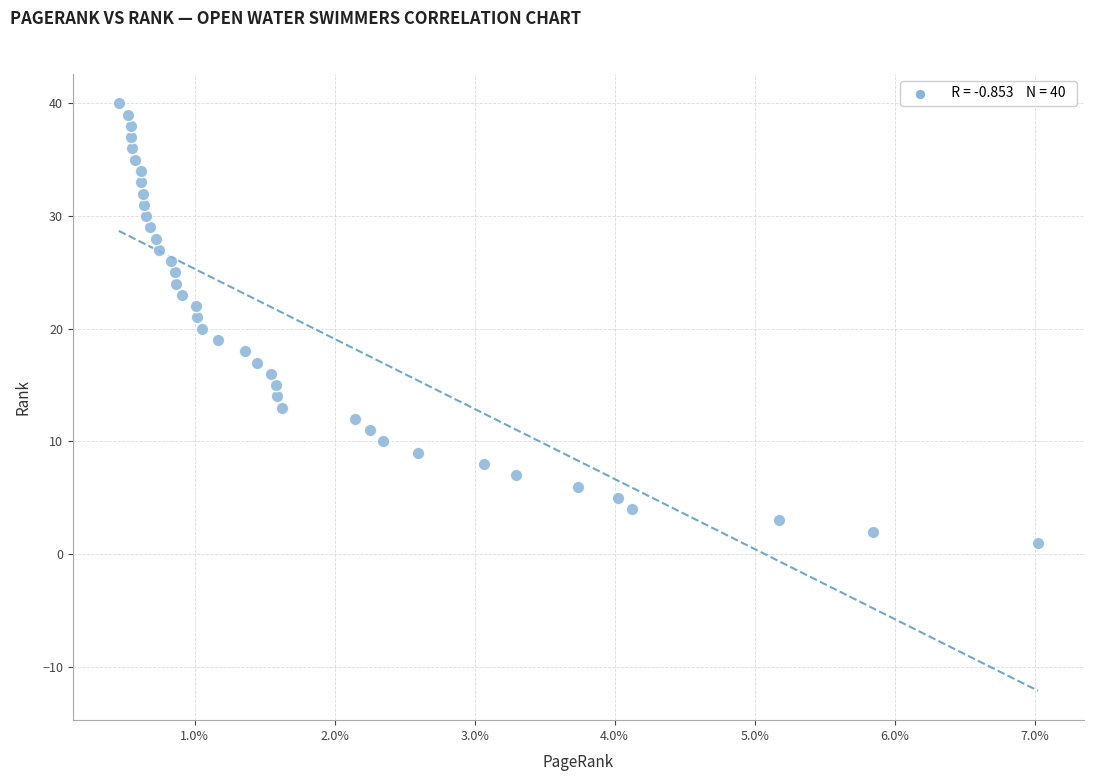

What is the range of Y values (max minus min)?

39